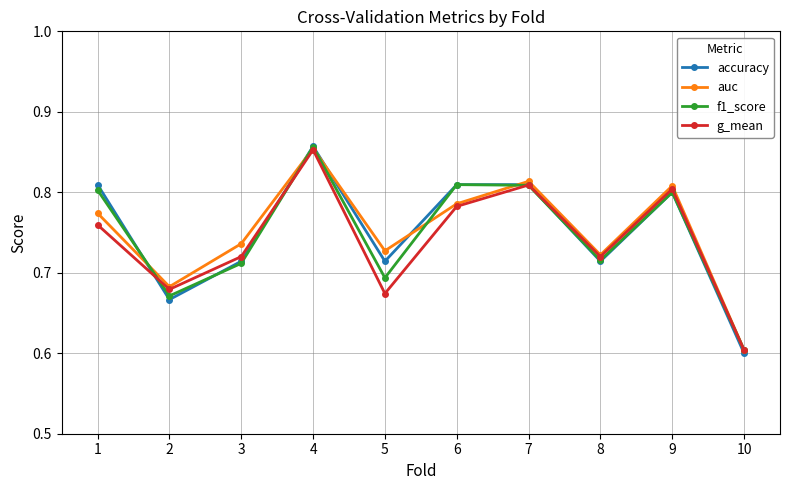

At which category does f1_score reach its first local valley?

2